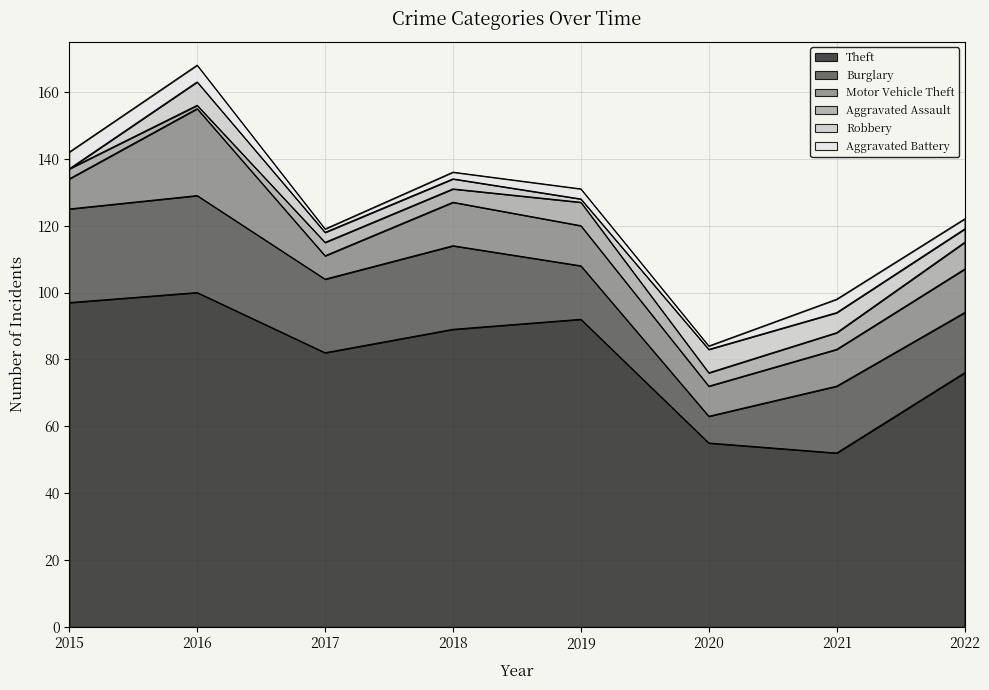

Count the number of categories in the chart.

8